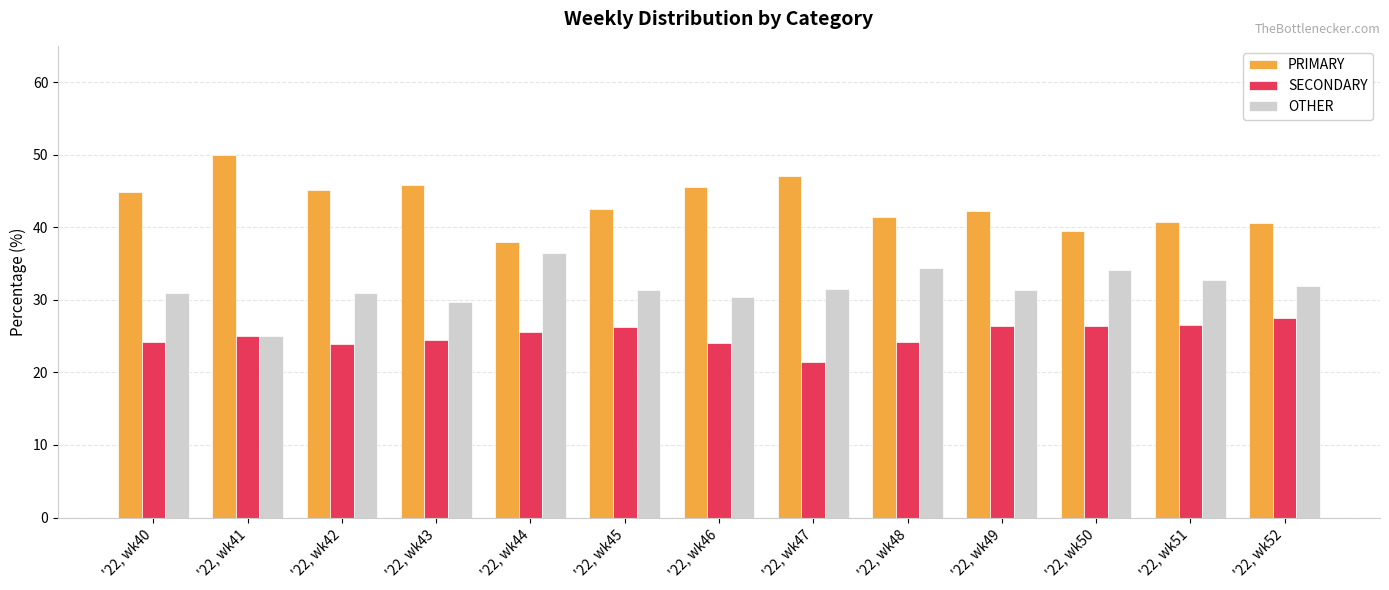

What is the total value across all series at '22, wk48?

100.0